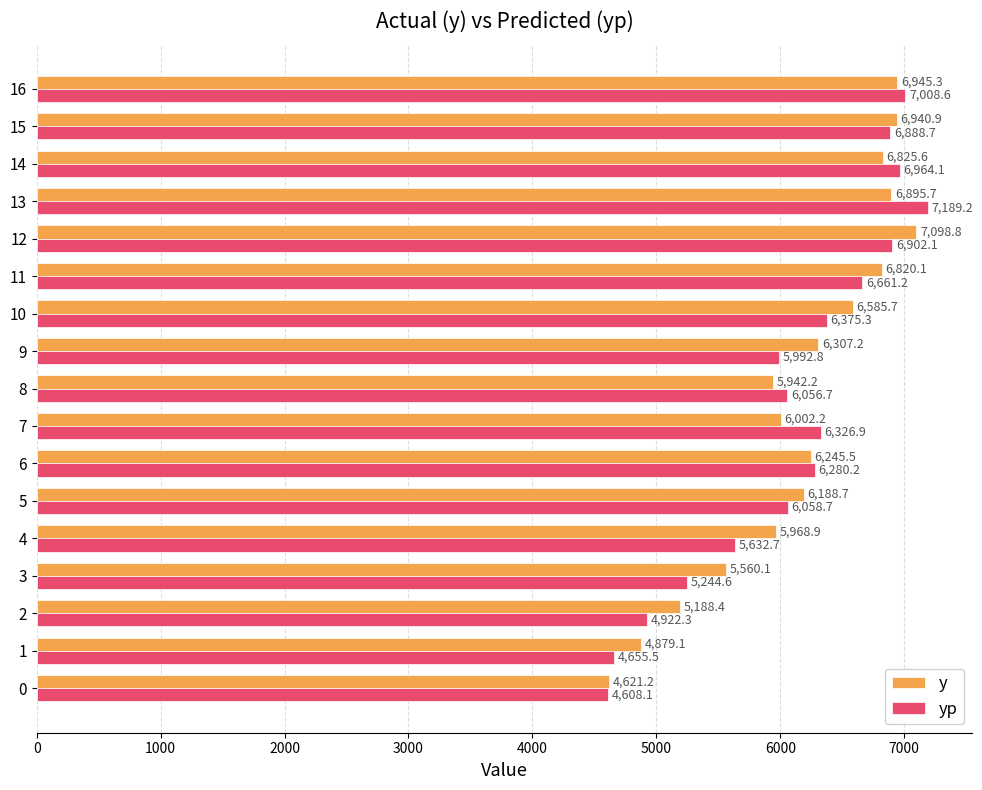

Which series has the largest total across all categories?

y